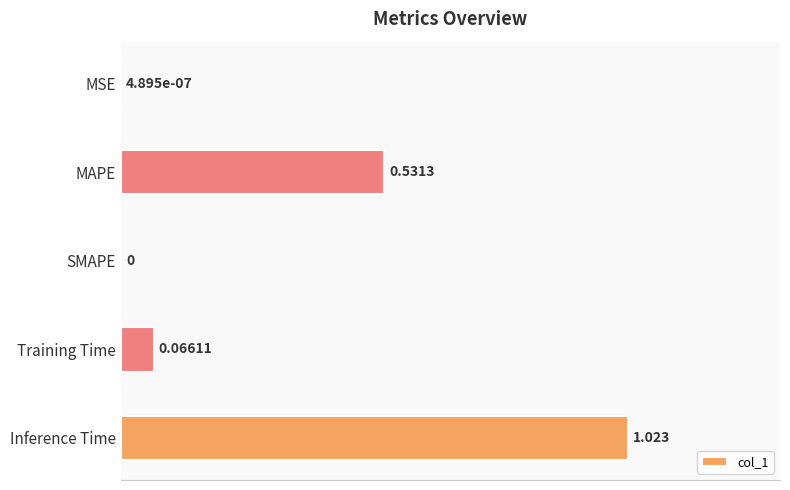

Which label corresponds to the largest value in the chart?

Inference Time